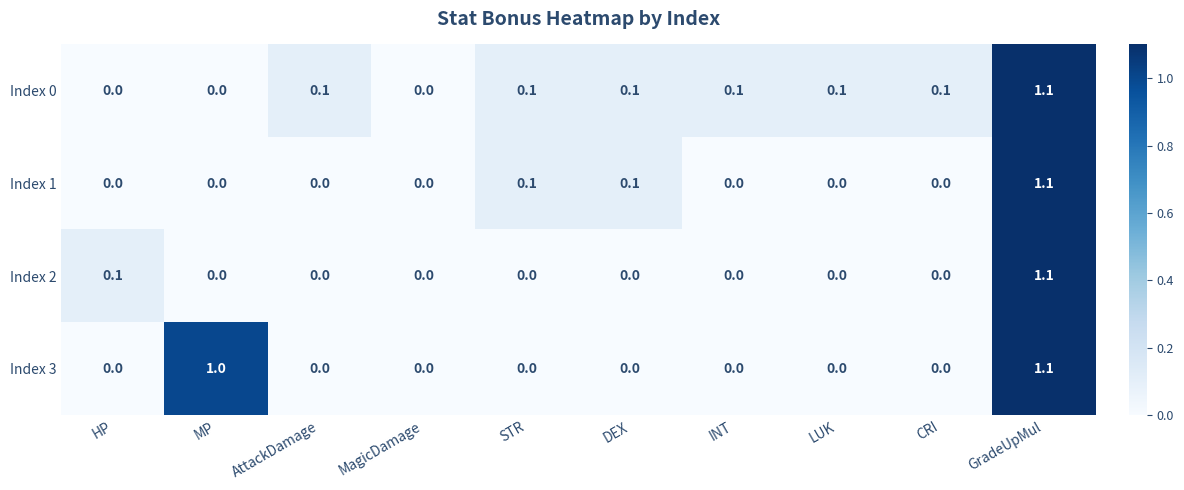

The Index 1 series shows -0.6 at AttackDamage. True or false?

False